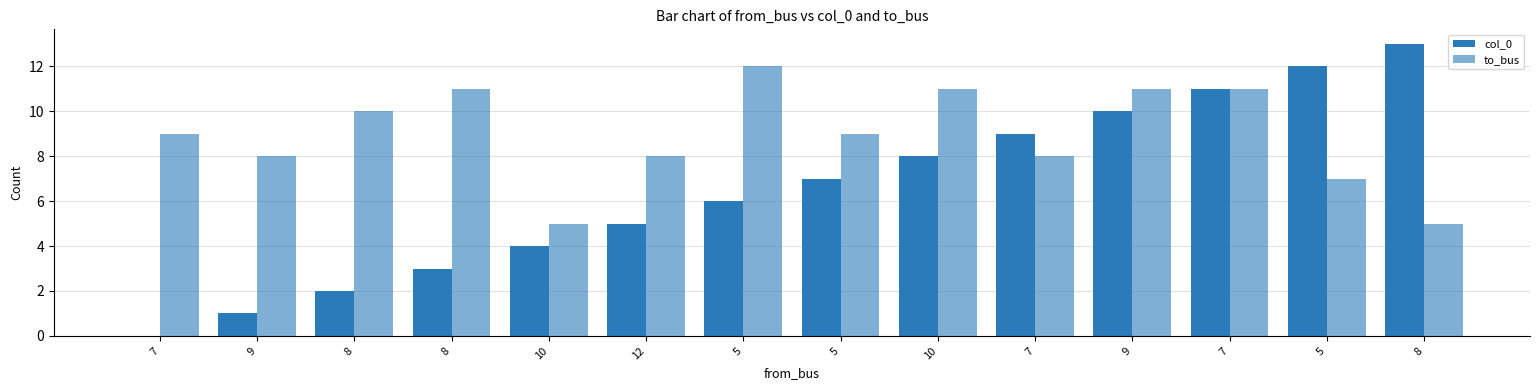

What is the difference between the maximum and minimum values in the to_bus series?

7